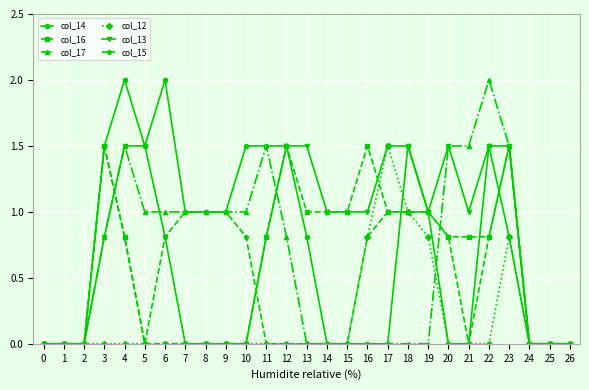

How many series are shown in this chart?

6